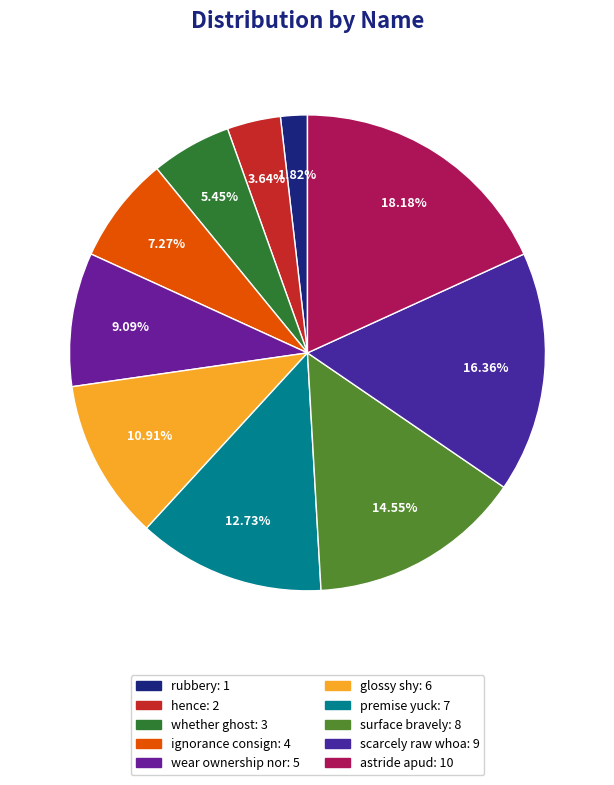

Approximately how many times larger is the value at hence compared to rubbery?

2.0